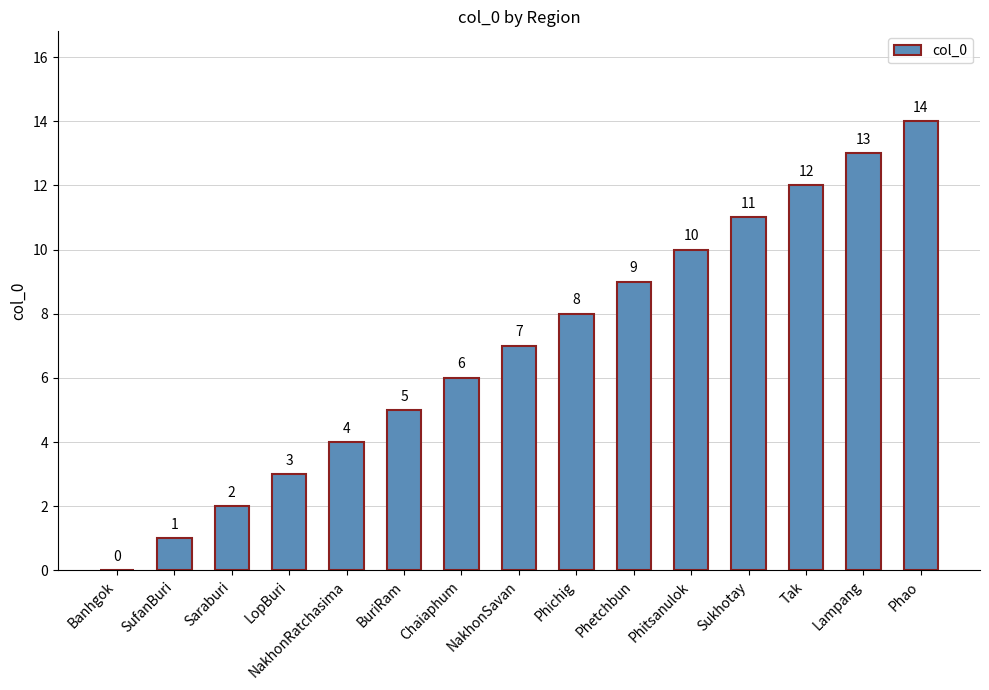

What is the sum of all values?

105